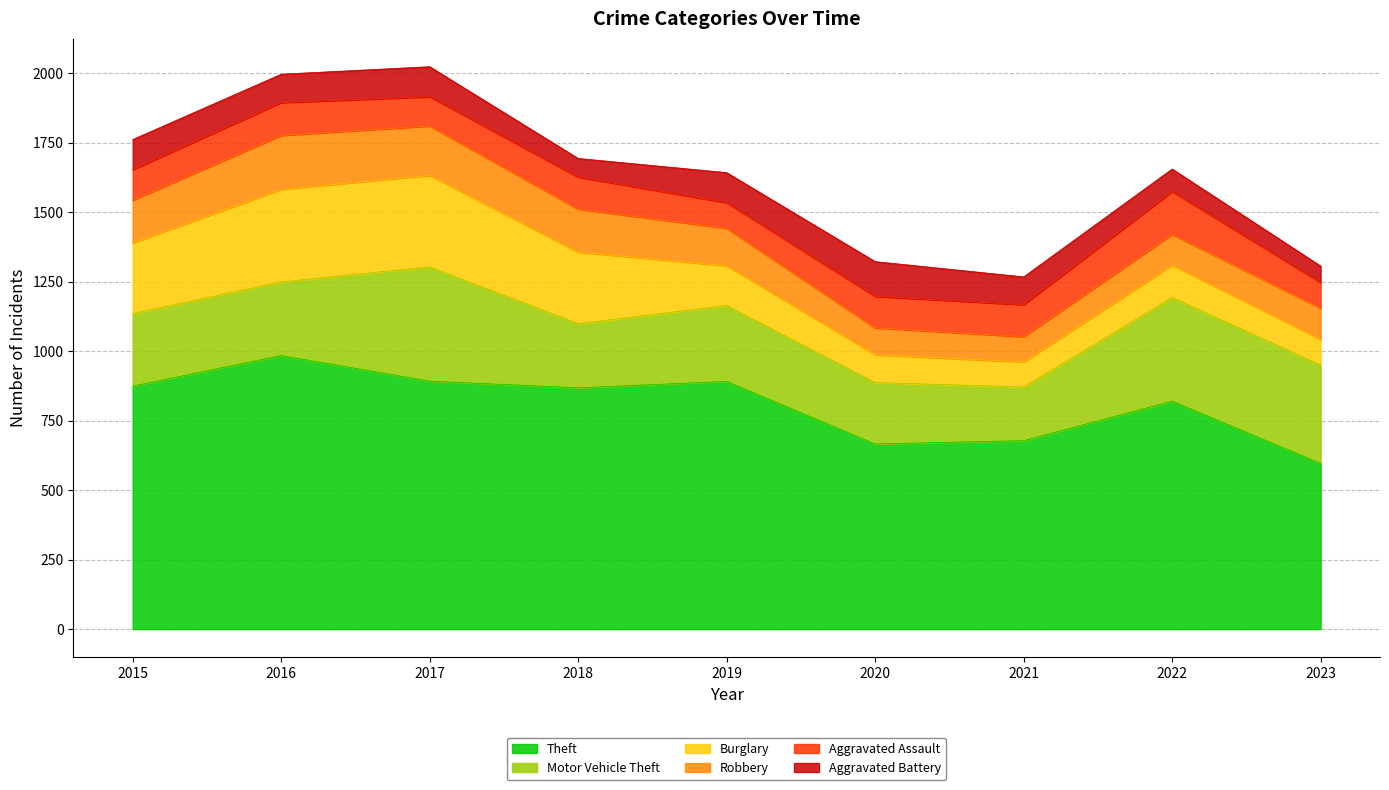

Where does the Burglary series first go above 143?

2015